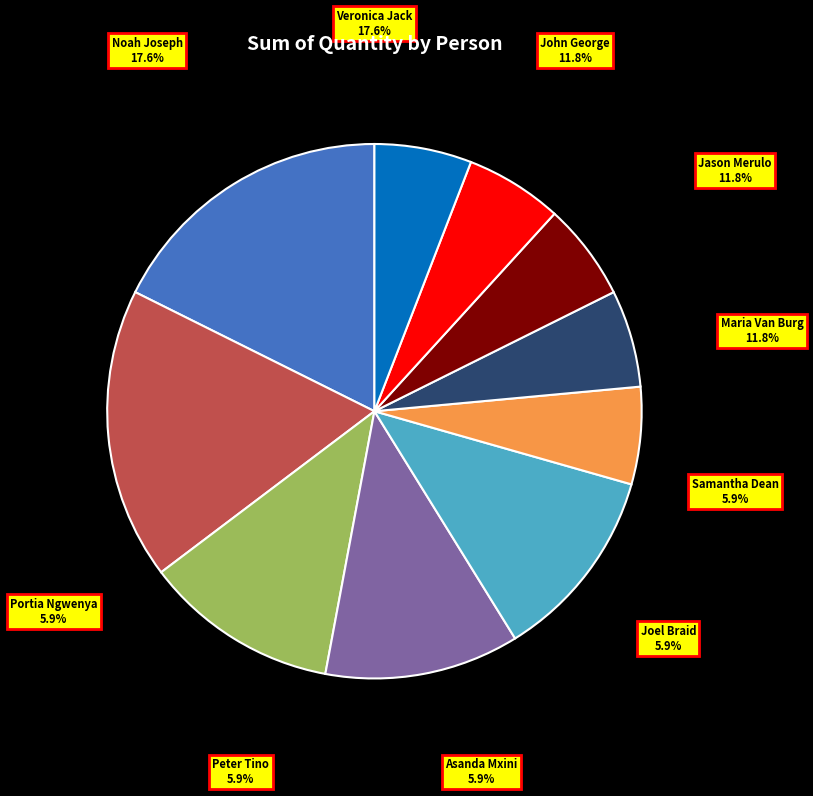

What percentage is NOT represented by Asanda Mxini?

94.1%